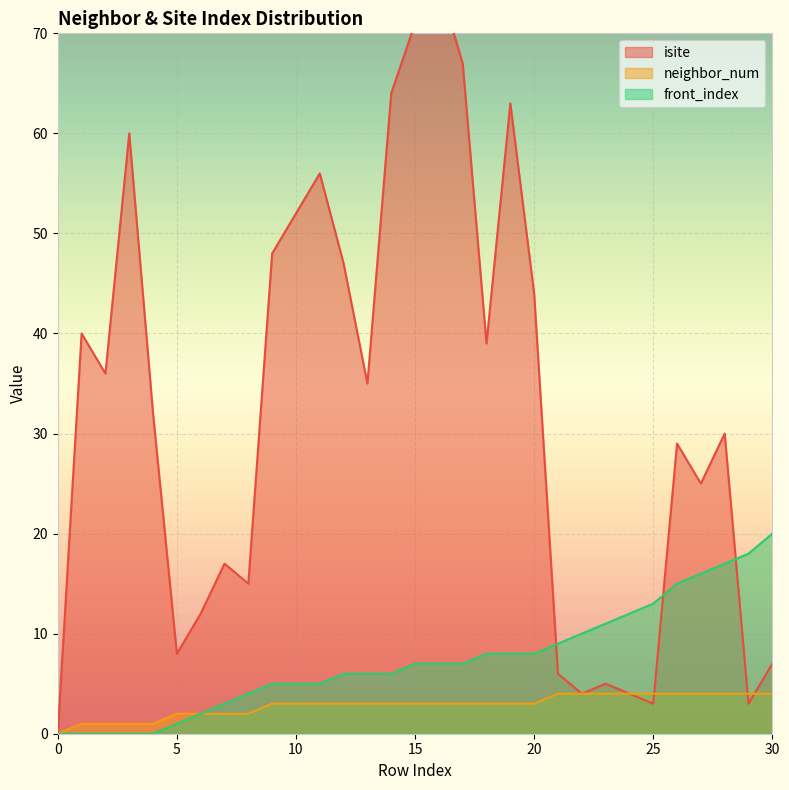

Reading right to left, extract all data points from this chart.

isite: 30=7	29=3	28=30	27=25	26=29	25=3	24=4	23=5	22=4	21=6	20=44	19=63	18=39	17=67	16=75	15=71	14=64	13=35	12=47	11=56	10=52	9=48	8=15	7=17	6=12	5=8	4=32	3=60	2=36	1=40	0=0
neighbor_num: 30=4	29=4	28=4	27=4	26=4	25=4	24=4	23=4	22=4	21=4	20=3	19=3	18=3	17=3	16=3	15=3	14=3	13=3	12=3	11=3	10=3	9=3	8=2	7=2	6=2	5=2	4=1	3=1	2=1	1=1	0=0
front_index: 30=20	29=18	28=17	27=16	26=15	25=13	24=12	23=11	22=10	21=9	20=8	19=8	18=8	17=7	16=7	15=7	14=6	13=6	12=6	11=5	10=5	9=5	8=4	7=3	6=2	5=1	4=0	3=0	2=0	1=0	0=0